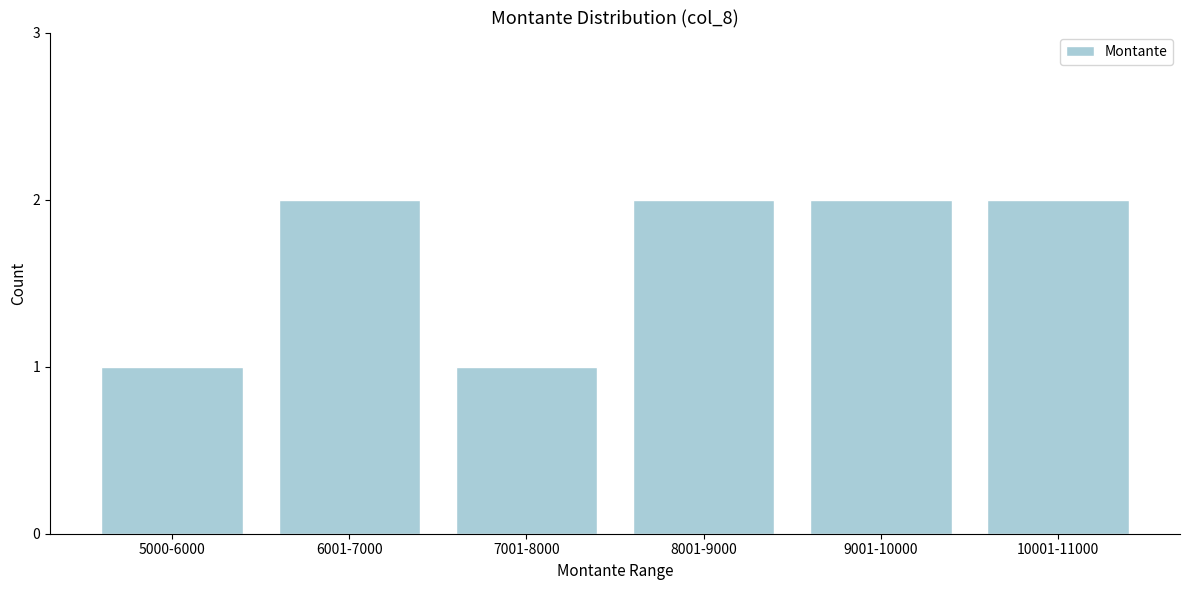

Reading left to right, extract all data points from this chart.

5000-6000=1	6001-7000=2	7001-8000=1	8001-9000=2	9001-10000=2	10001-11000=2